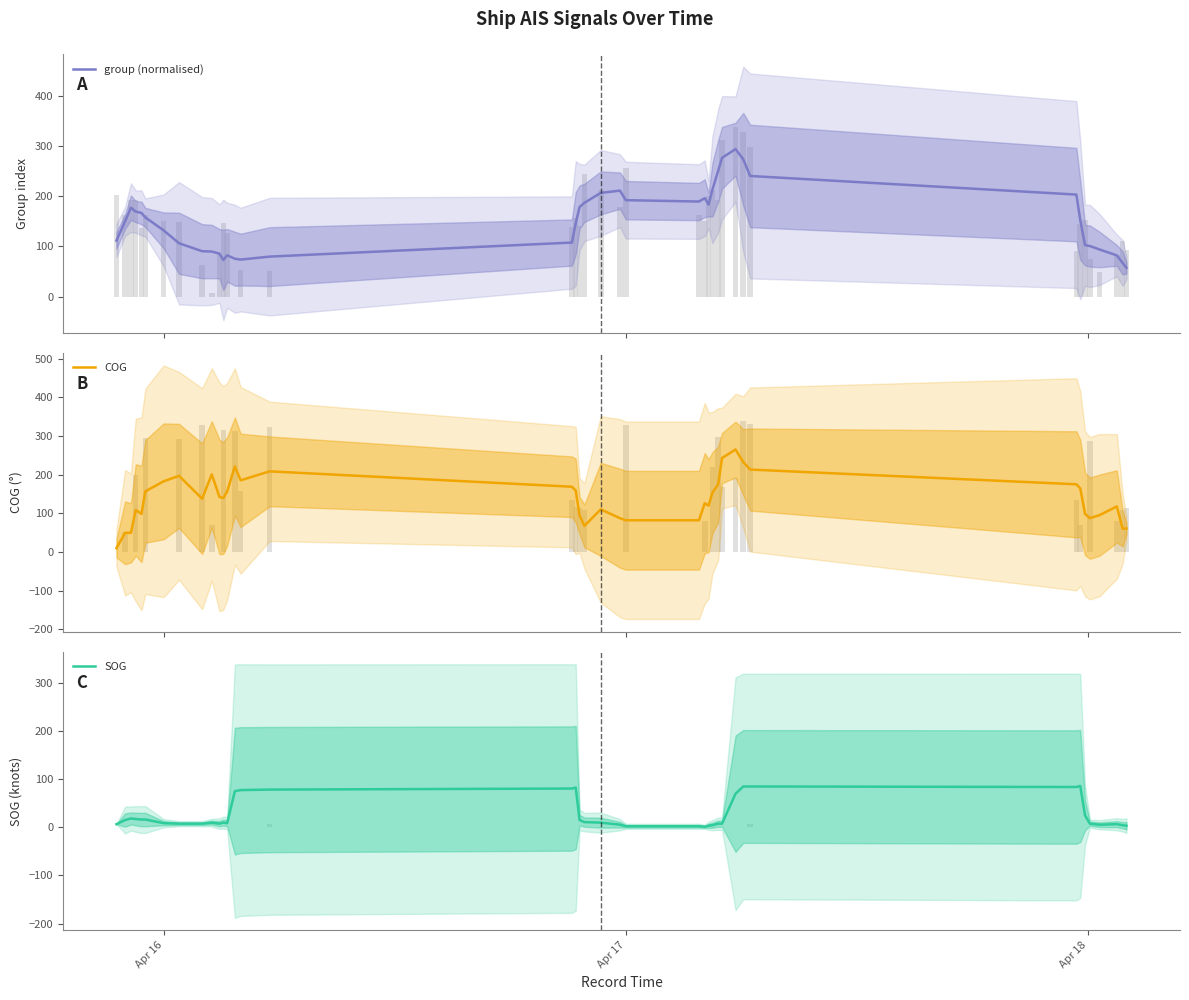

What is the value of the COG bar at the 4th from the left?

108.7